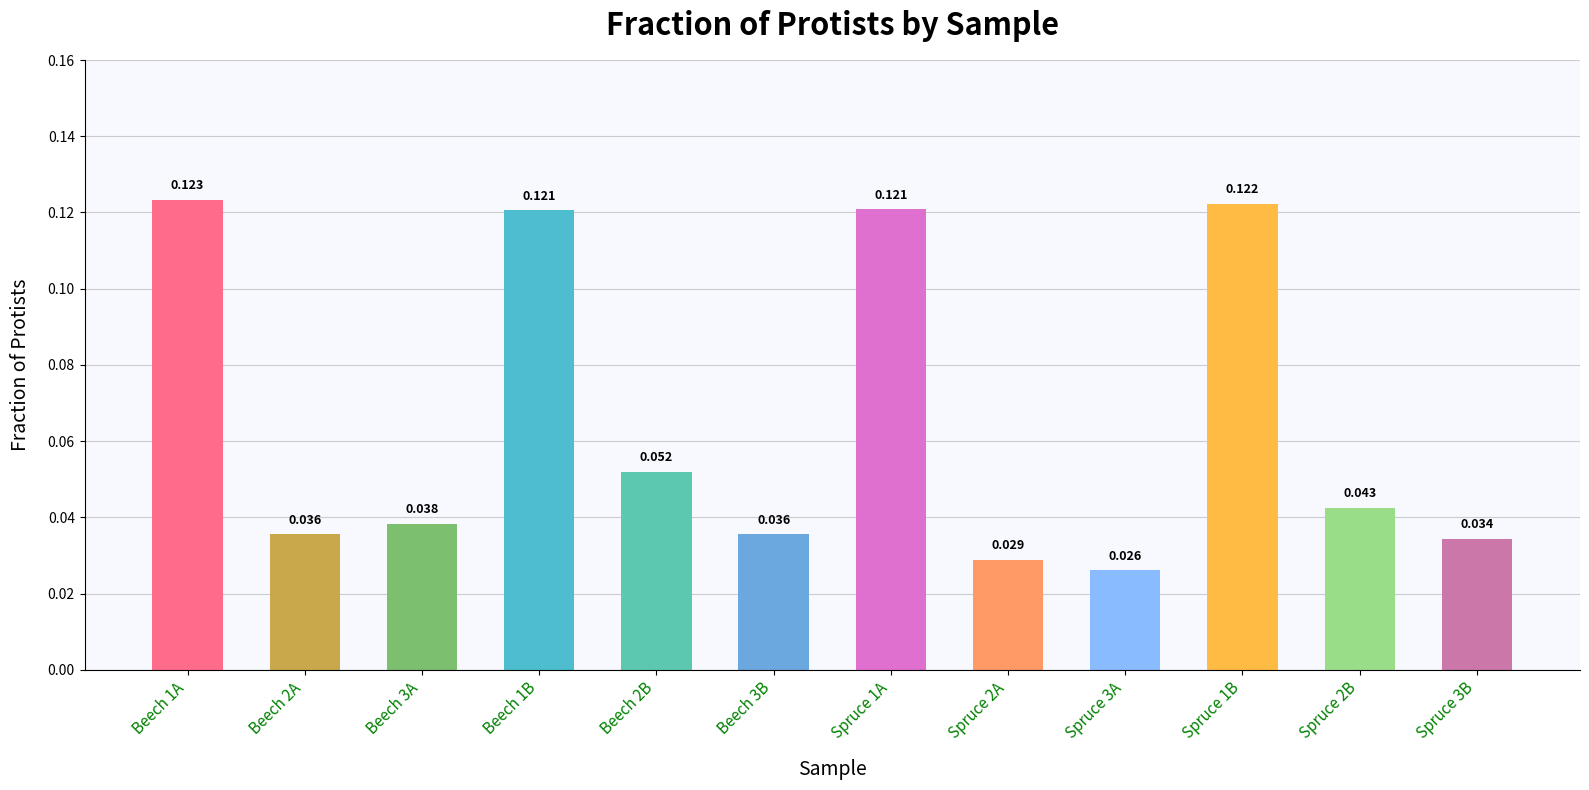

List the labels in order of value, smallest first.

Spruce 3A, Spruce 2A, Spruce 3B, Beech 2A, Beech 3B, Beech 3A, Spruce 2B, Beech 2B, Beech 1B, Spruce 1A, Spruce 1B, Beech 1A